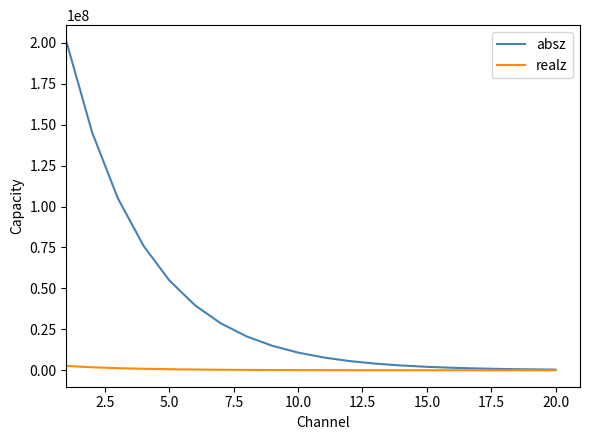

Which series has the largest total across all categories?

absz